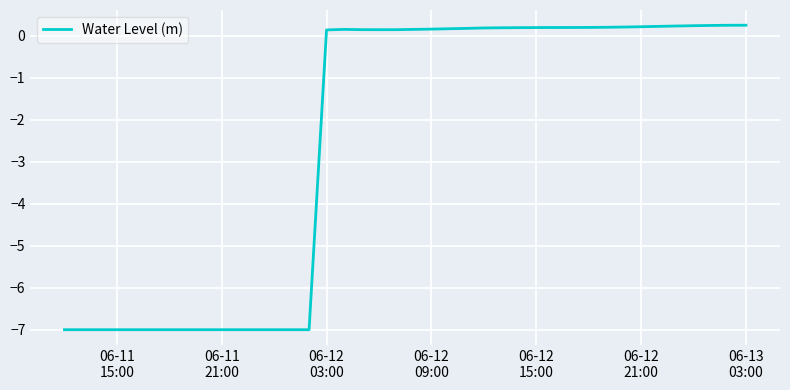

What is the difference between the second highest and minimum values?

7.2